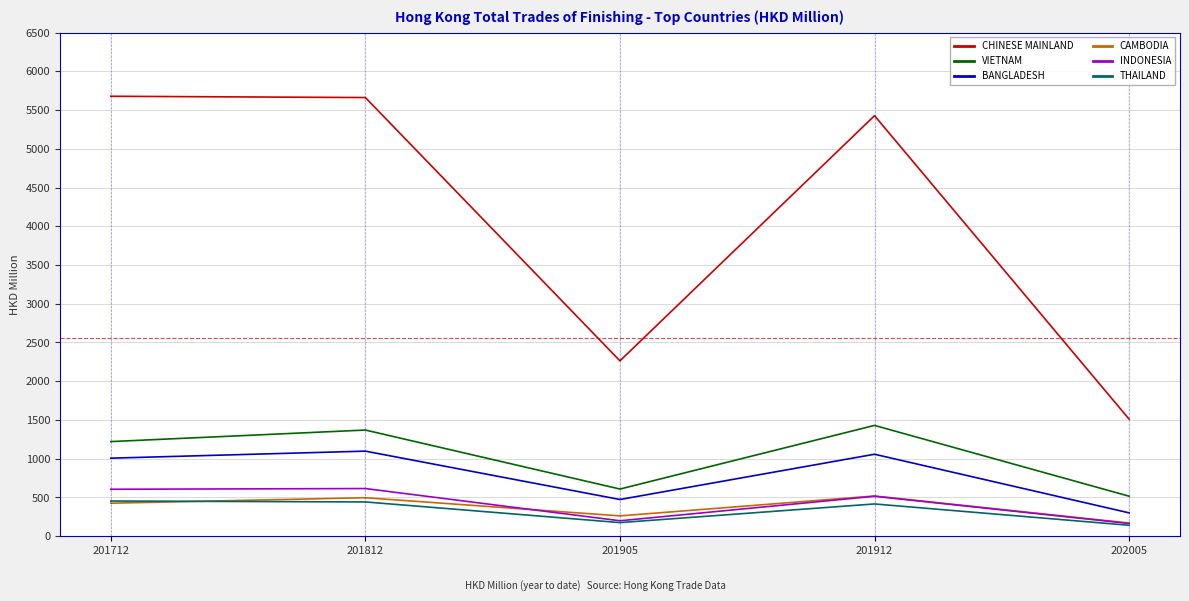

Is the value of CHINESE MAINLAND at 201712 greater than the value of INDONESIA at 201912?

Yes